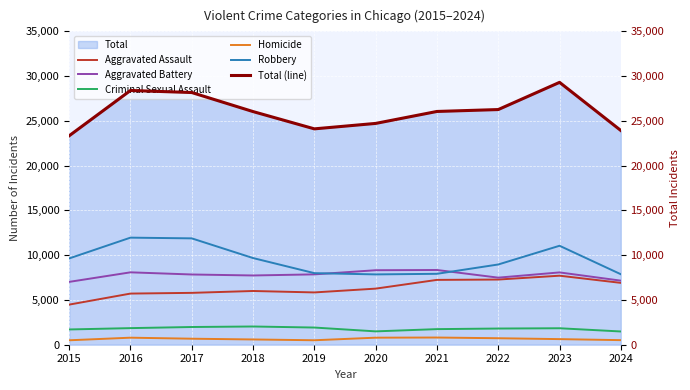

Read the Criminal Sexual Assault value at 2017, to the nearest 50.

2000